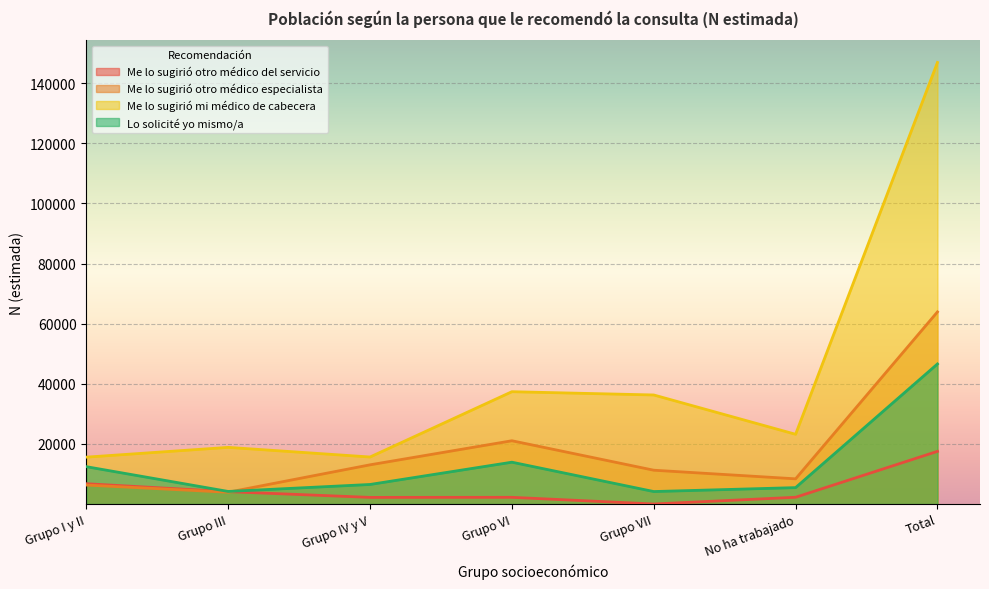

The Me lo sugirió otro médico especialista series shows 7431 at Grupo IV y V. True or false?

False